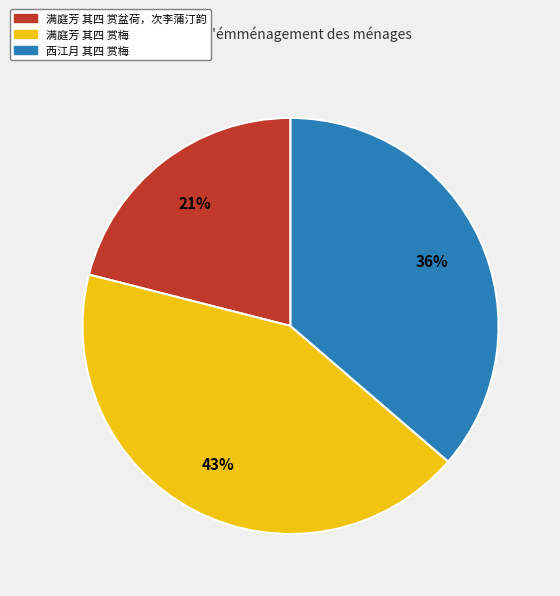

Count the number of slices in the pie.

3